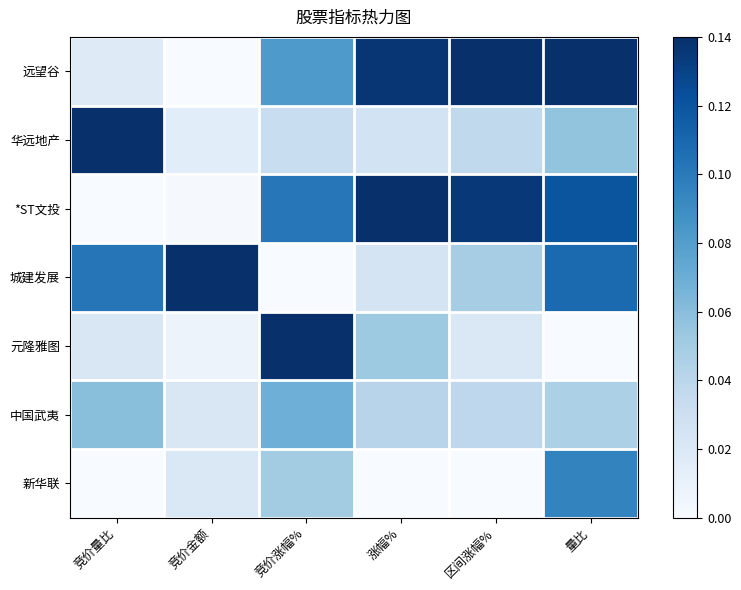

At which category is the sum across all series the highest?

量比